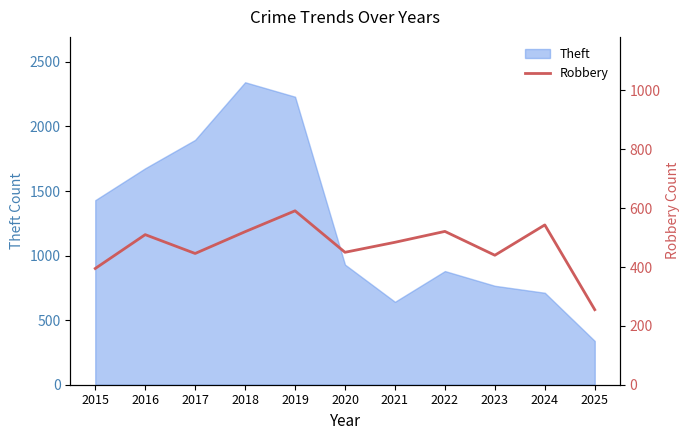

Which label corresponds to the smallest value in the chart?

2025